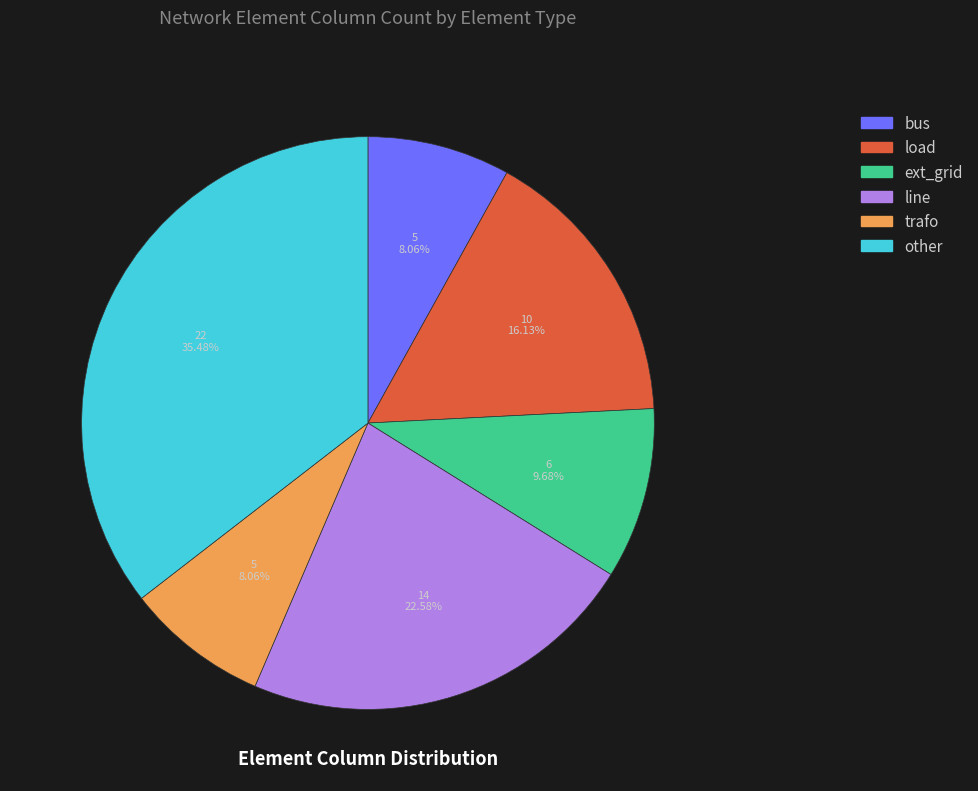

How many segments does this pie chart have?

6